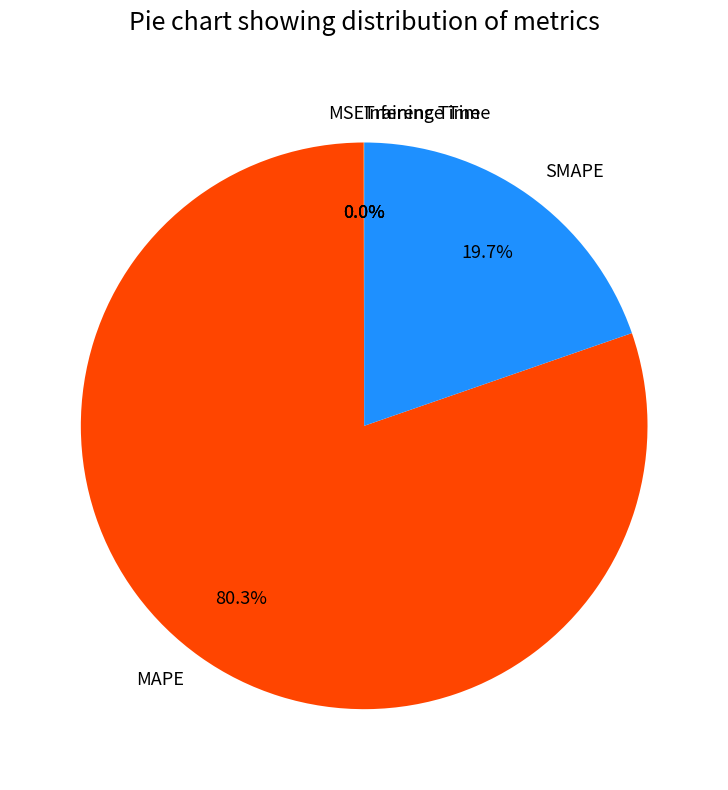

Combined, what portion of the pie is SMAPE and MAPE?

100.0%